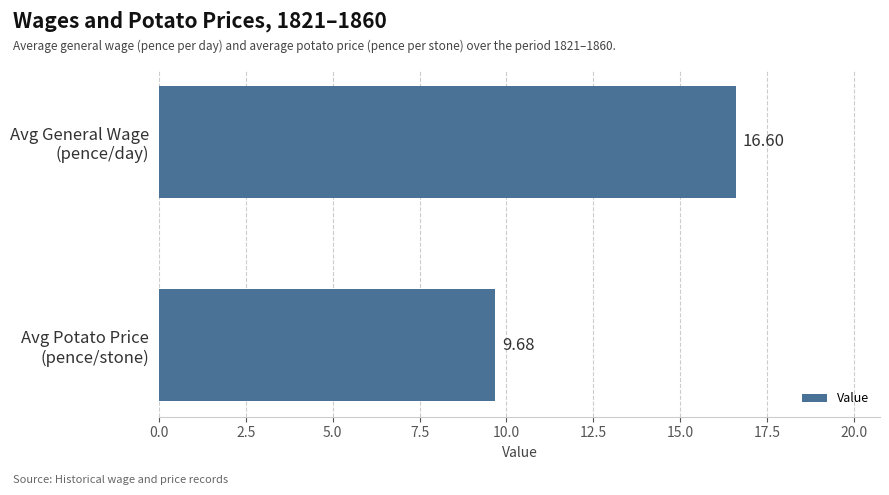

How many values exceed 16?

1